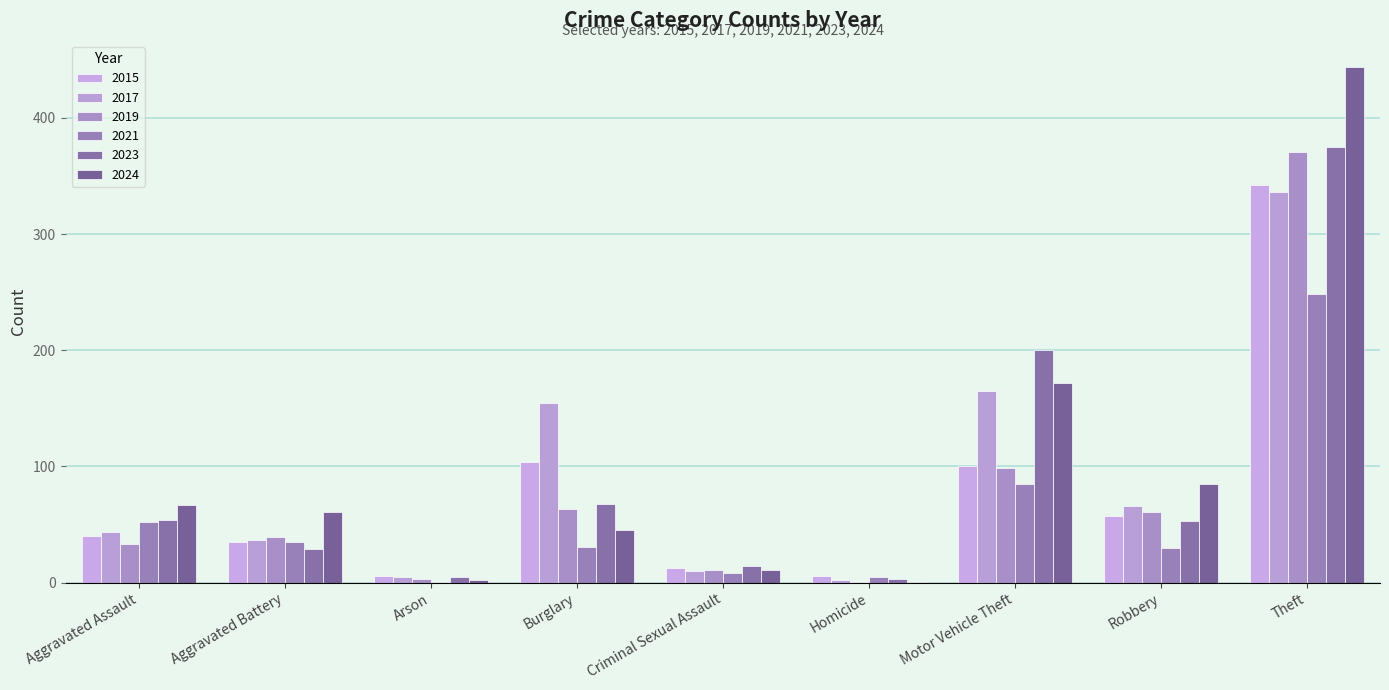

Which series changed the most between Arson and Theft?

2024